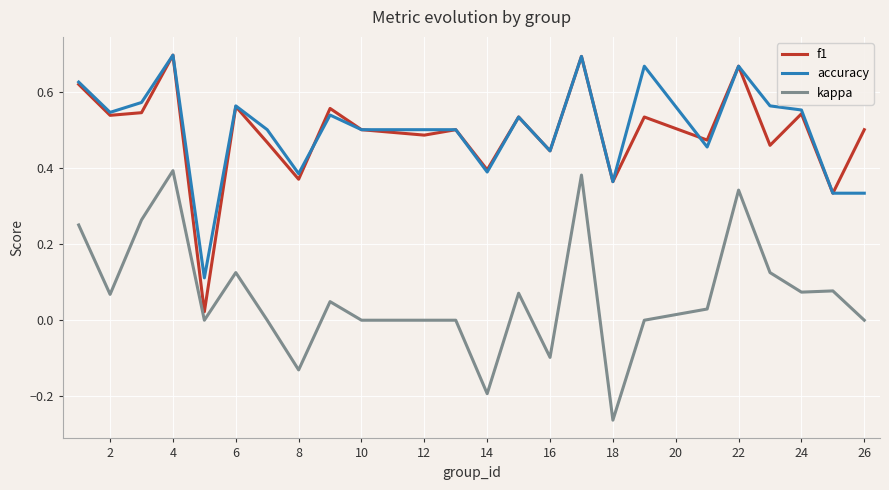

True or false: accuracy and kappa cross at least once.

False